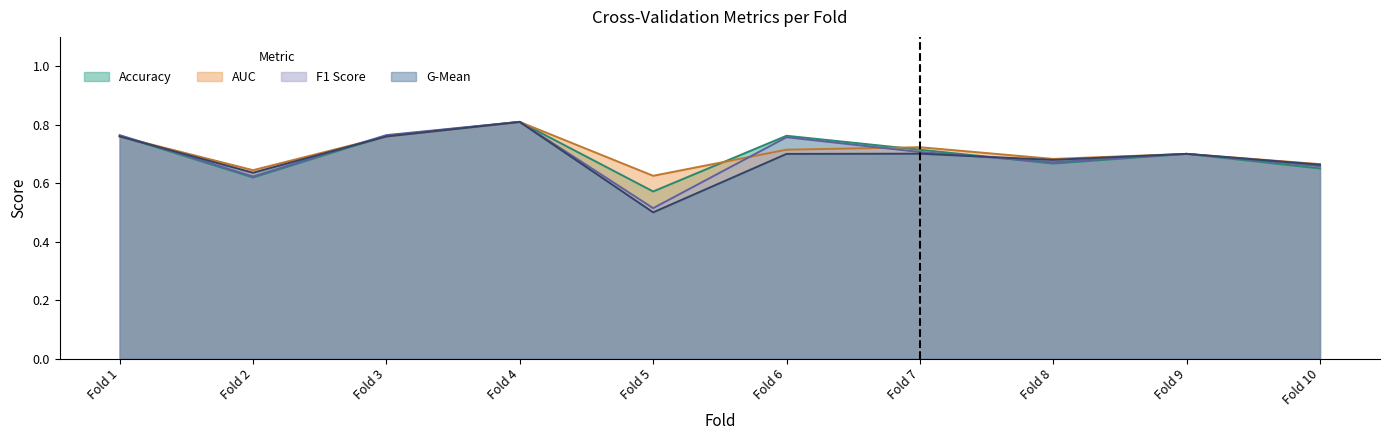

What are all the series names shown in the legend?

Accuracy, AUC, F1 Score, G-Mean